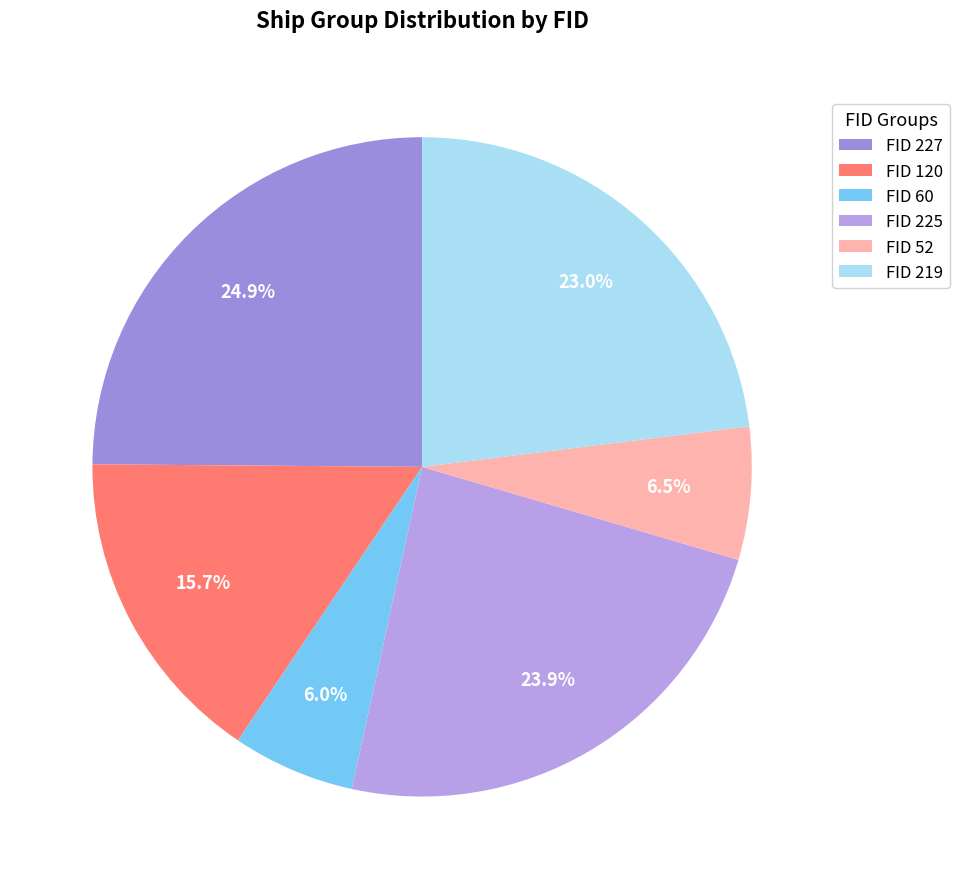

To the nearest percent, what is the average slice percentage?

17%